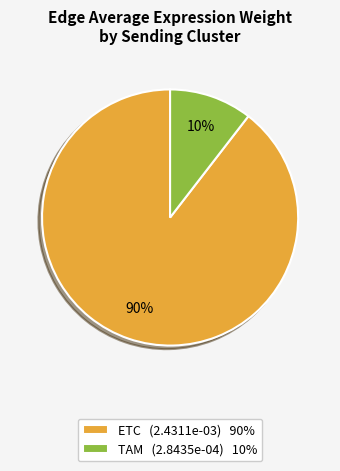

To the nearest percent, what is the average slice percentage?

50%